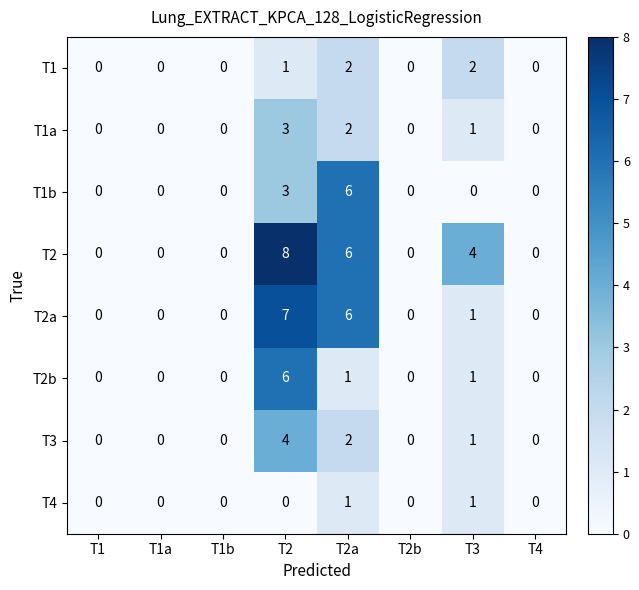

How many series are shown in this chart?

8